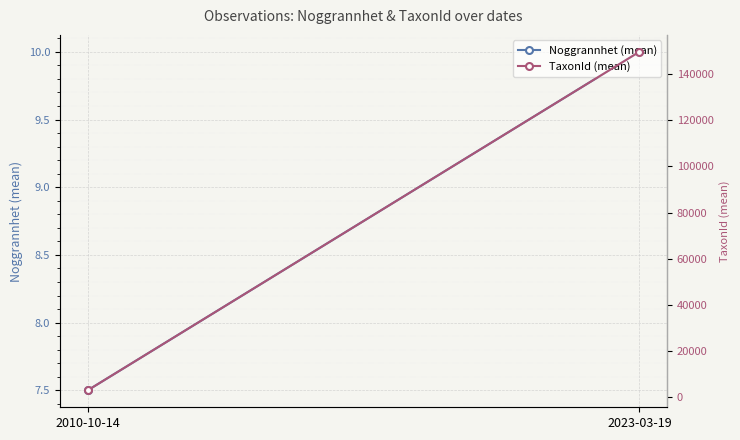

What is the minimum value for Noggrannhet (mean)?

7.5